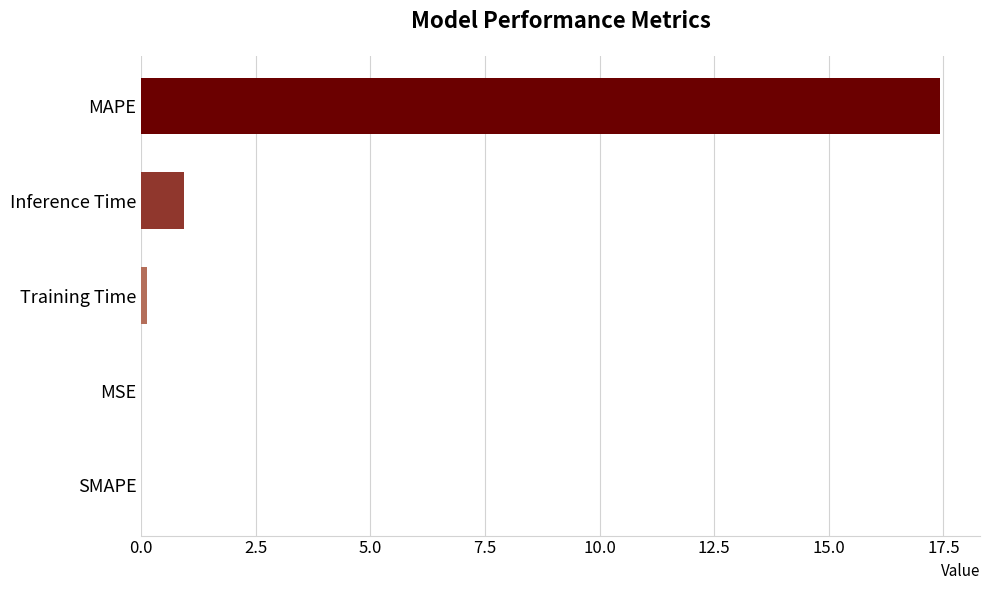

Between SMAPE and Inference Time, which is larger?

Inference Time